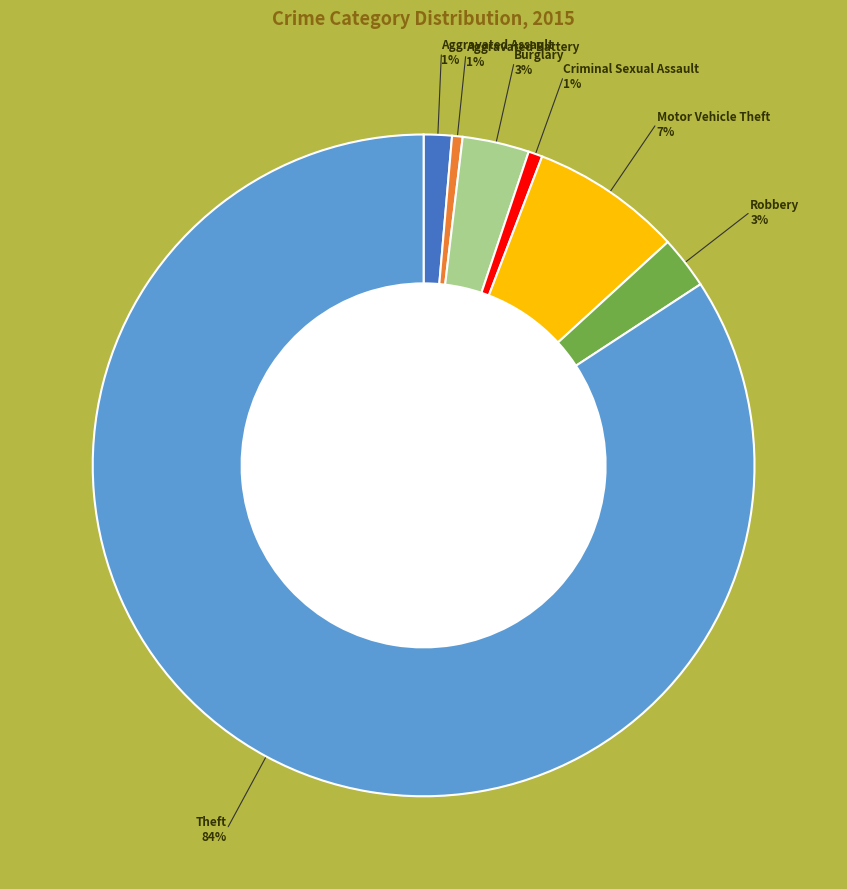

Is there a majority slice in this chart?

Yes